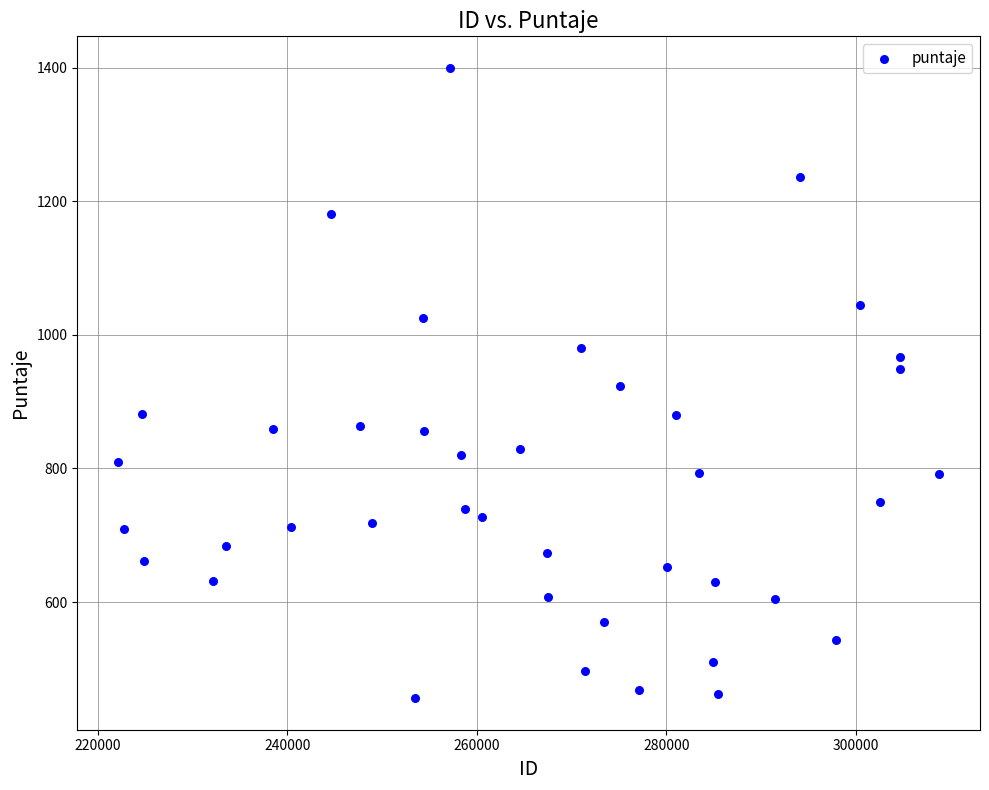

What is the range of Y values (max minus min)?

943.6